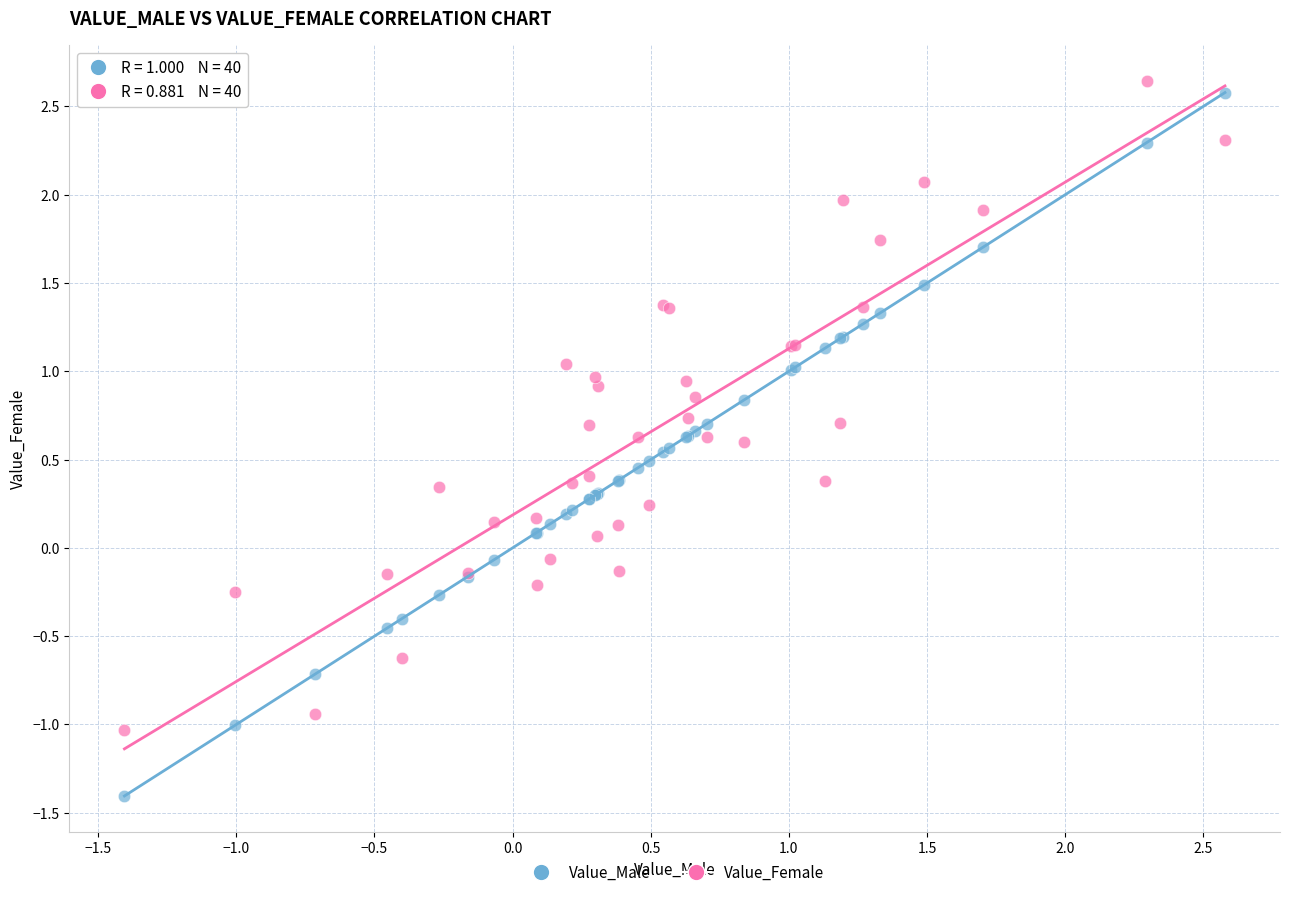

Which series reaches the minimum Y coordinate?

Value_Male